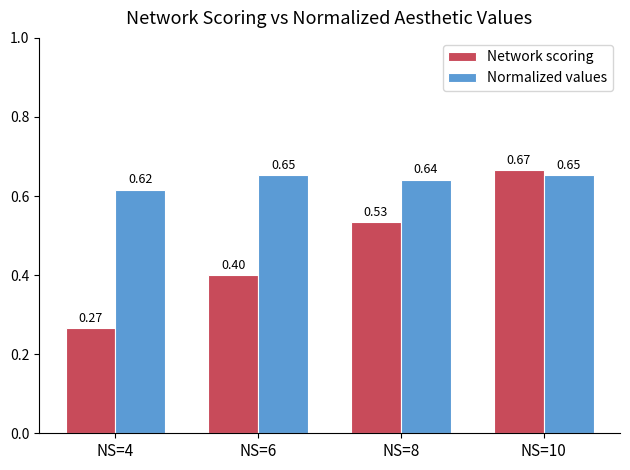

At which category is the sum across all series the highest?

NS=10